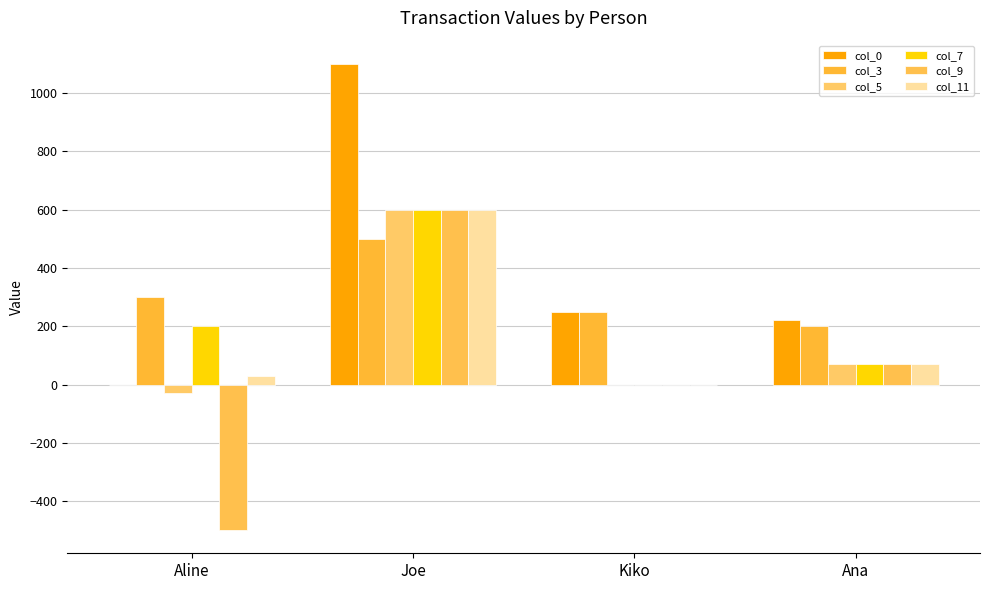

The value of col_9 at Ana is 96. True or false?

False